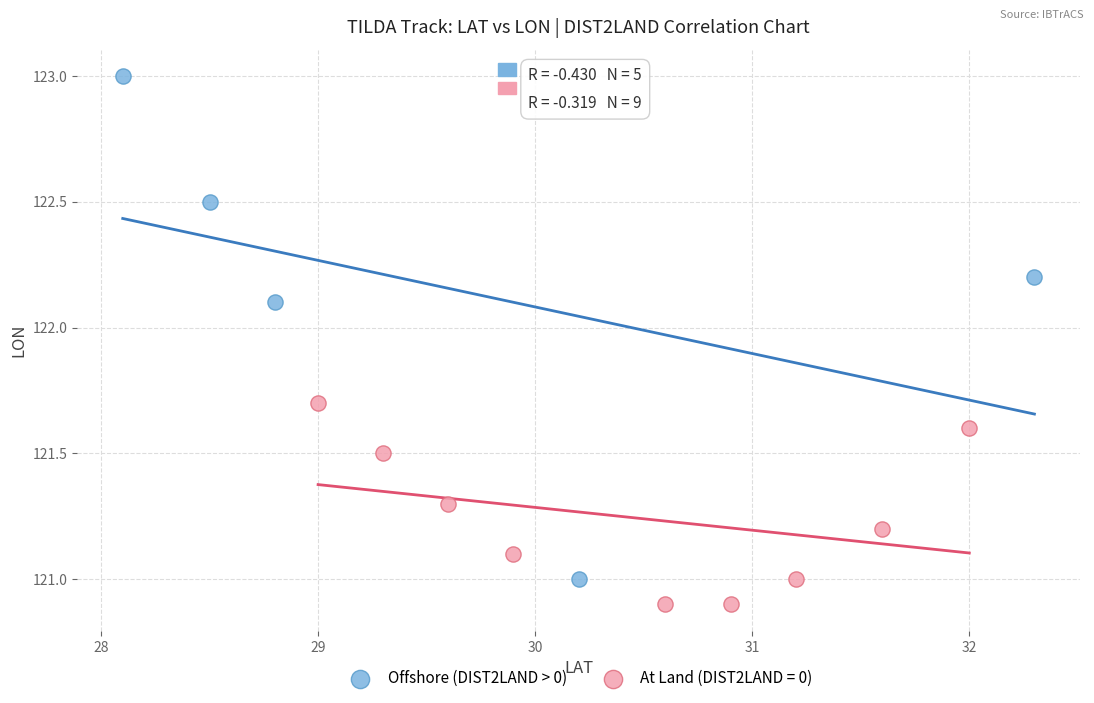

Which series reaches the maximum Y coordinate?

Offshore (DIST2LAND > 0)